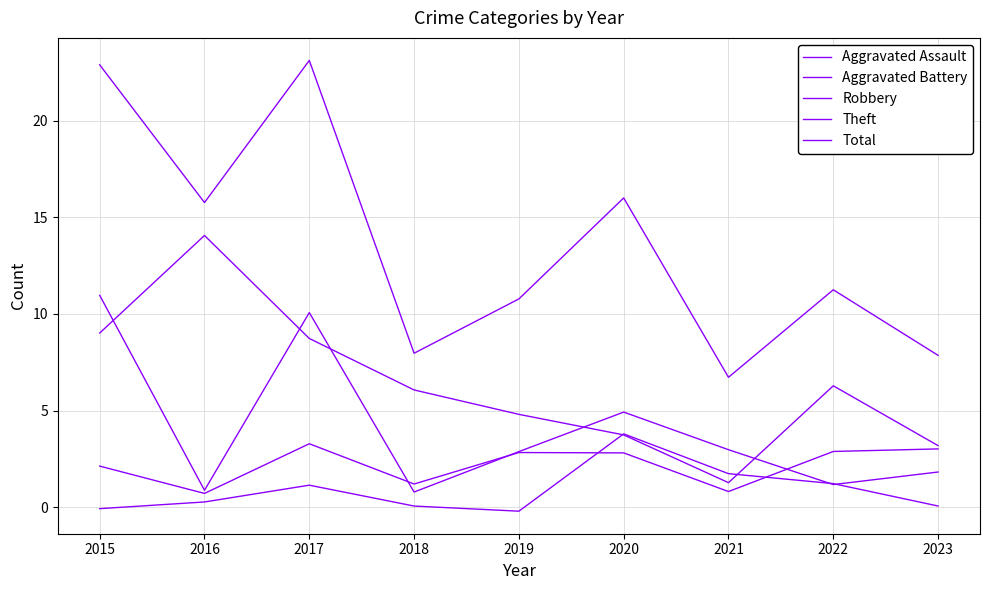

Where do Robbery and Aggravated Assault first cross each other?

2021 and 2022